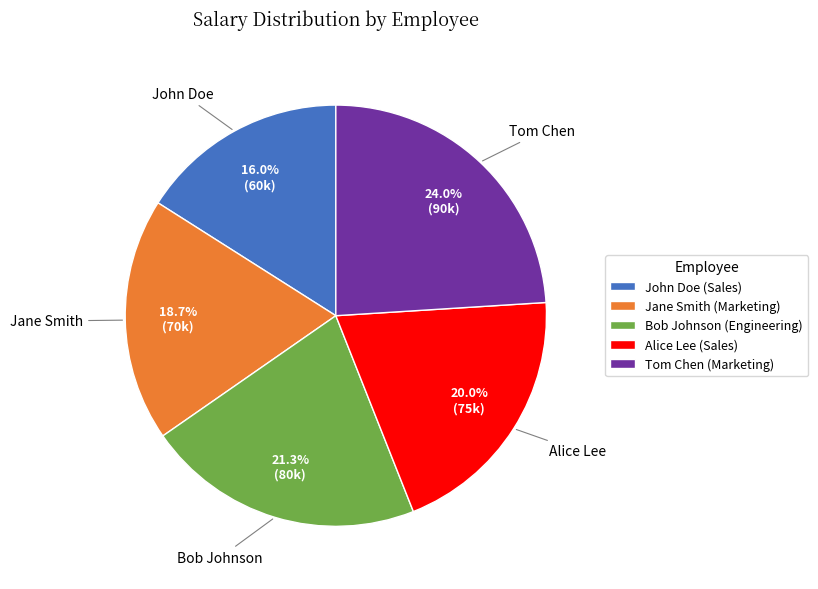

To the nearest percent, what is the difference between the largest and smallest slice percentages?

8%